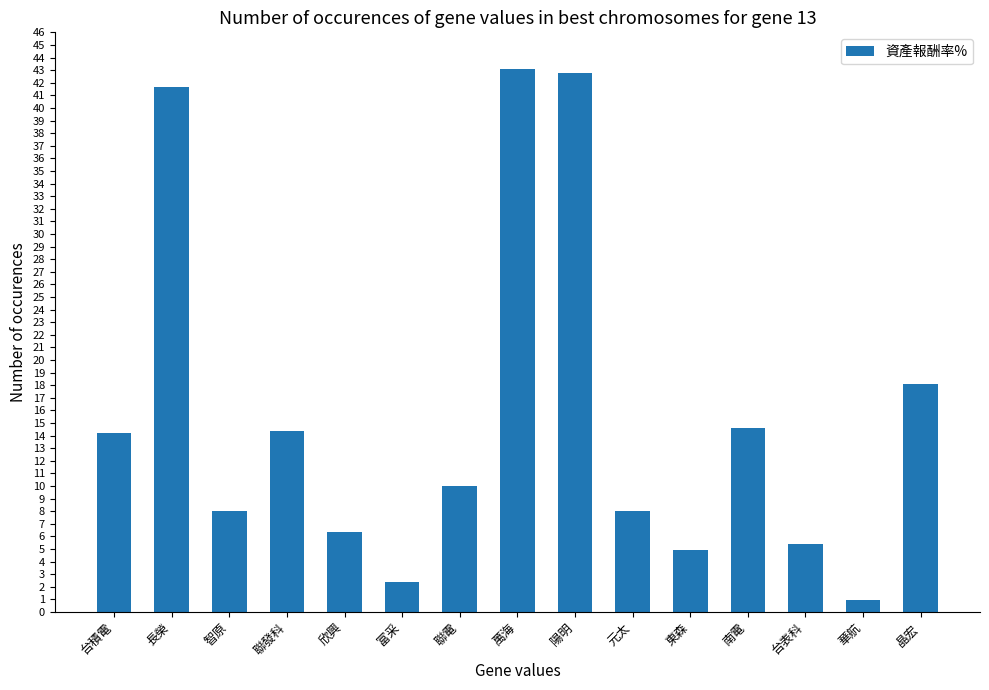

Are the bars grouped side by side (vs. stacked)?

No